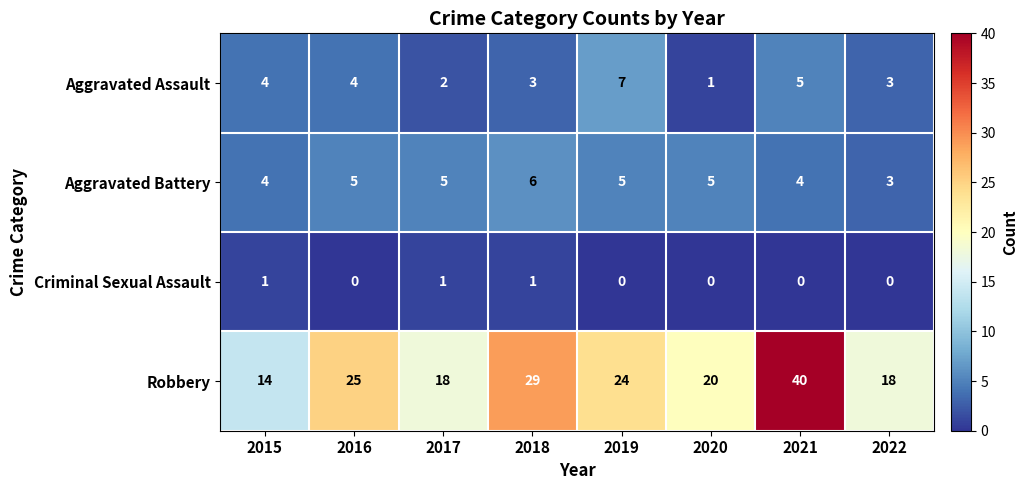

What is the maximum value shown in the chart?

40